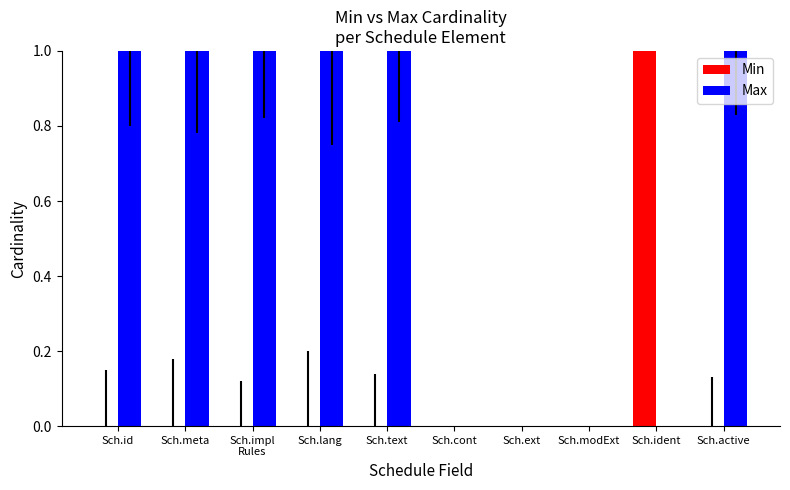

True or false: Min has a value of -1 at Sch.modExt.

False